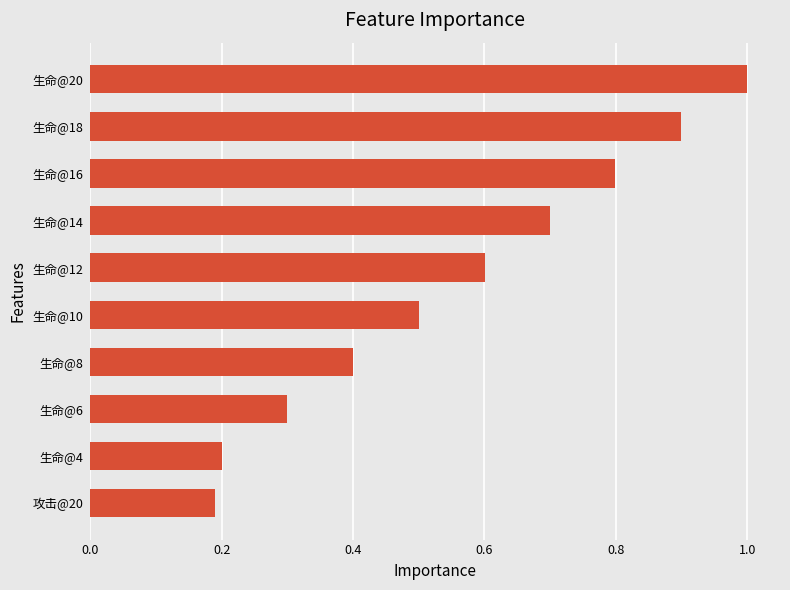

Reading bottom to top, list all the values displayed in this chart.

攻击@20=0.2	生命@4=0.2	生命@6=0.3	生命@8=0.4	生命@10=0.5	生命@12=0.6	生命@14=0.7	生命@16=0.8	生命@18=0.9	生命@20=1.0